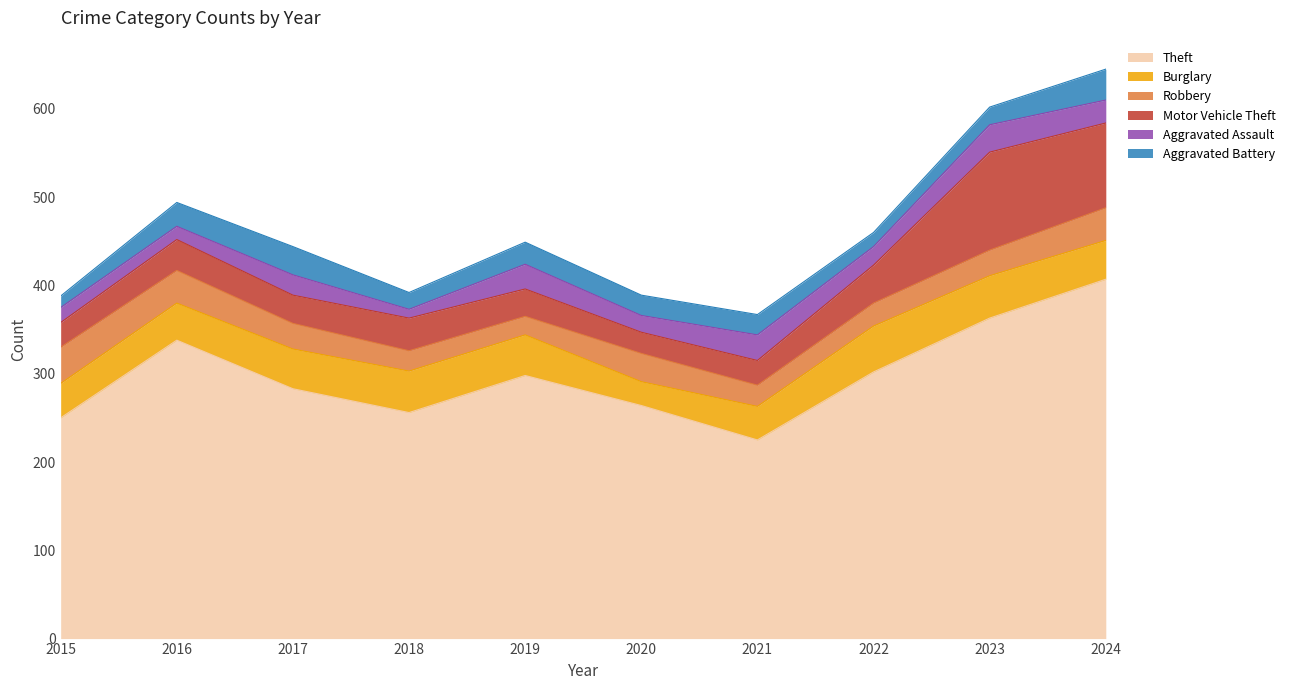

The value of Theft at 2023 is 105. True or false?

False